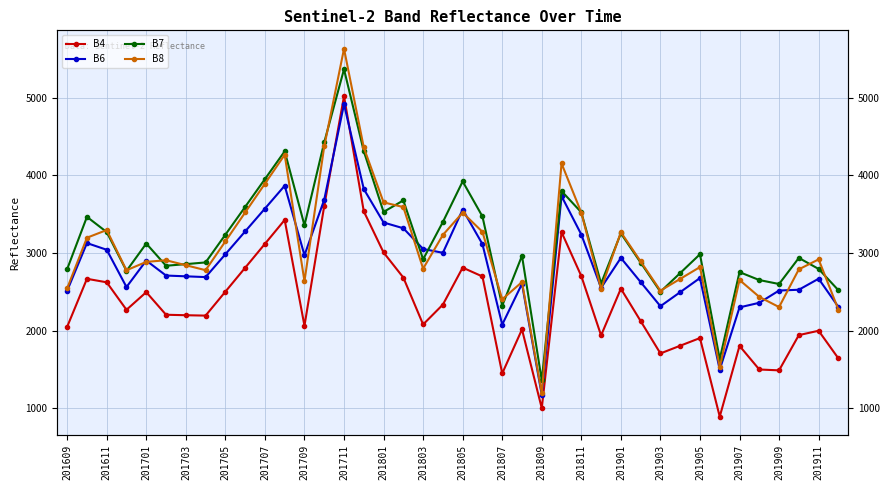

What value does the B7 series have at 31, to the nearest 10?

2740